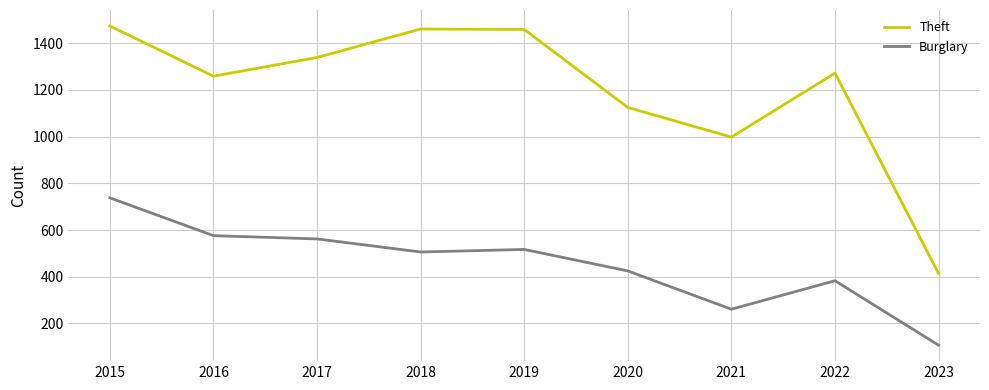

True or false: Theft has more than 1 interior local peaks.

True